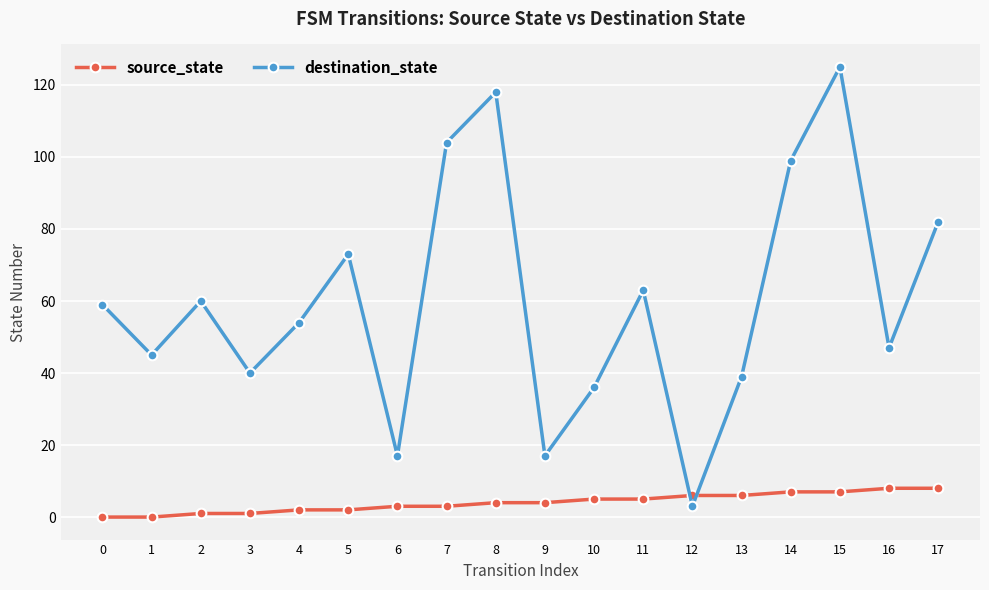

What is the sum of all source_state values?

72